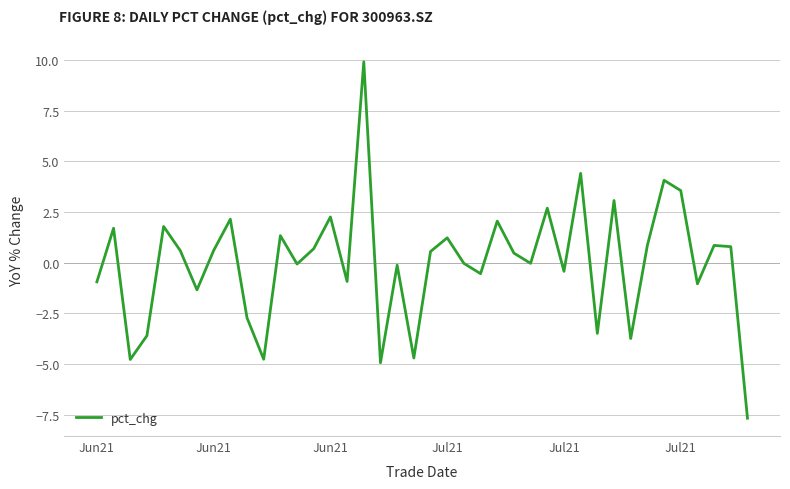

What is the smallest value displayed?

-7.7